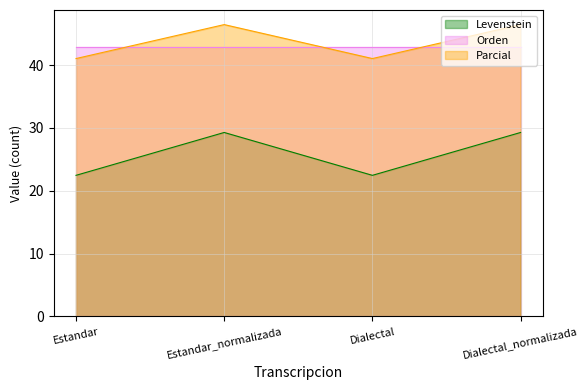

Is it true that Levenstein equals 29.3 at Dialectal_normalizada?

True